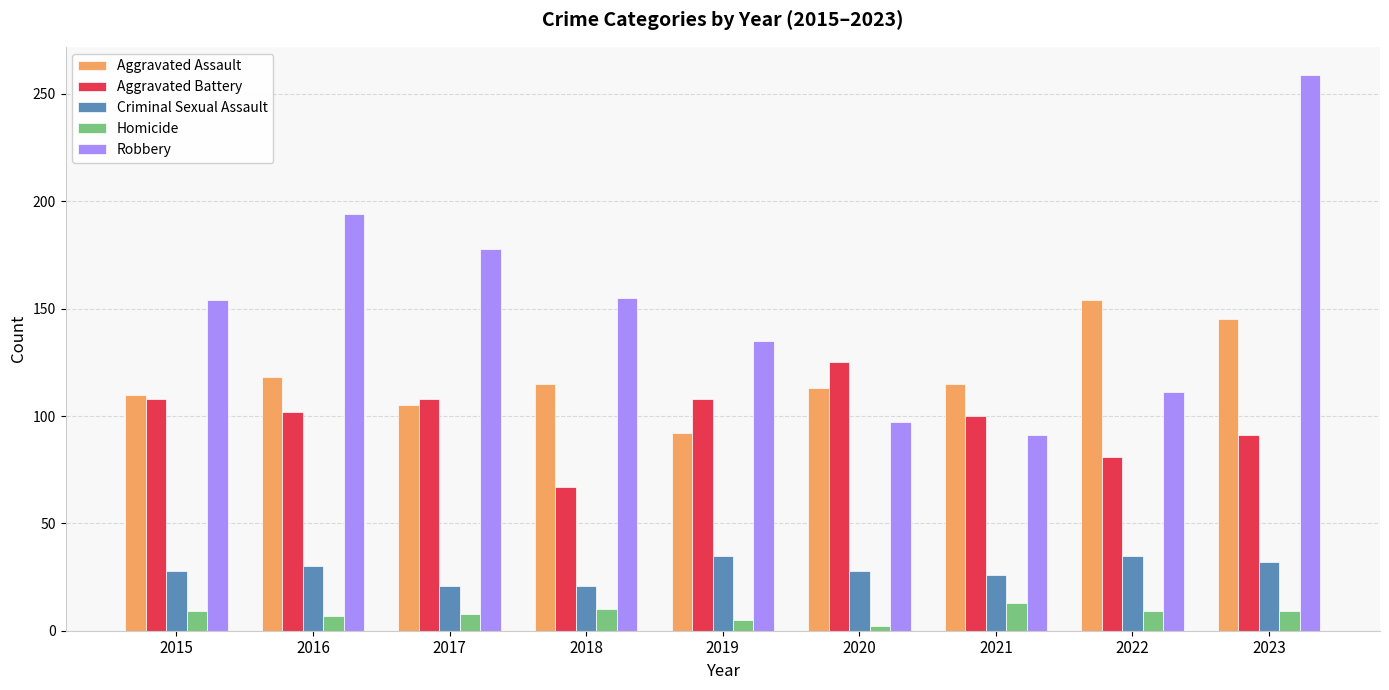

What is the value of the Criminal Sexual Assault bar at the 9th from the left?

32